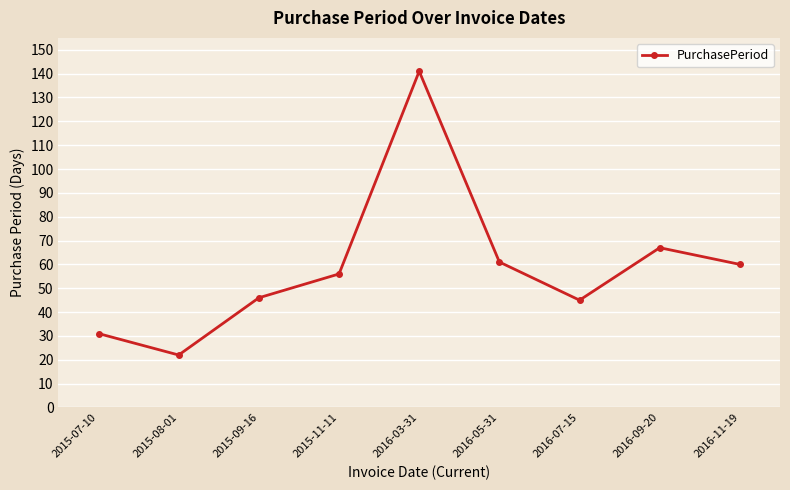

True or false: the data has more than 2 interior local peaks.

False